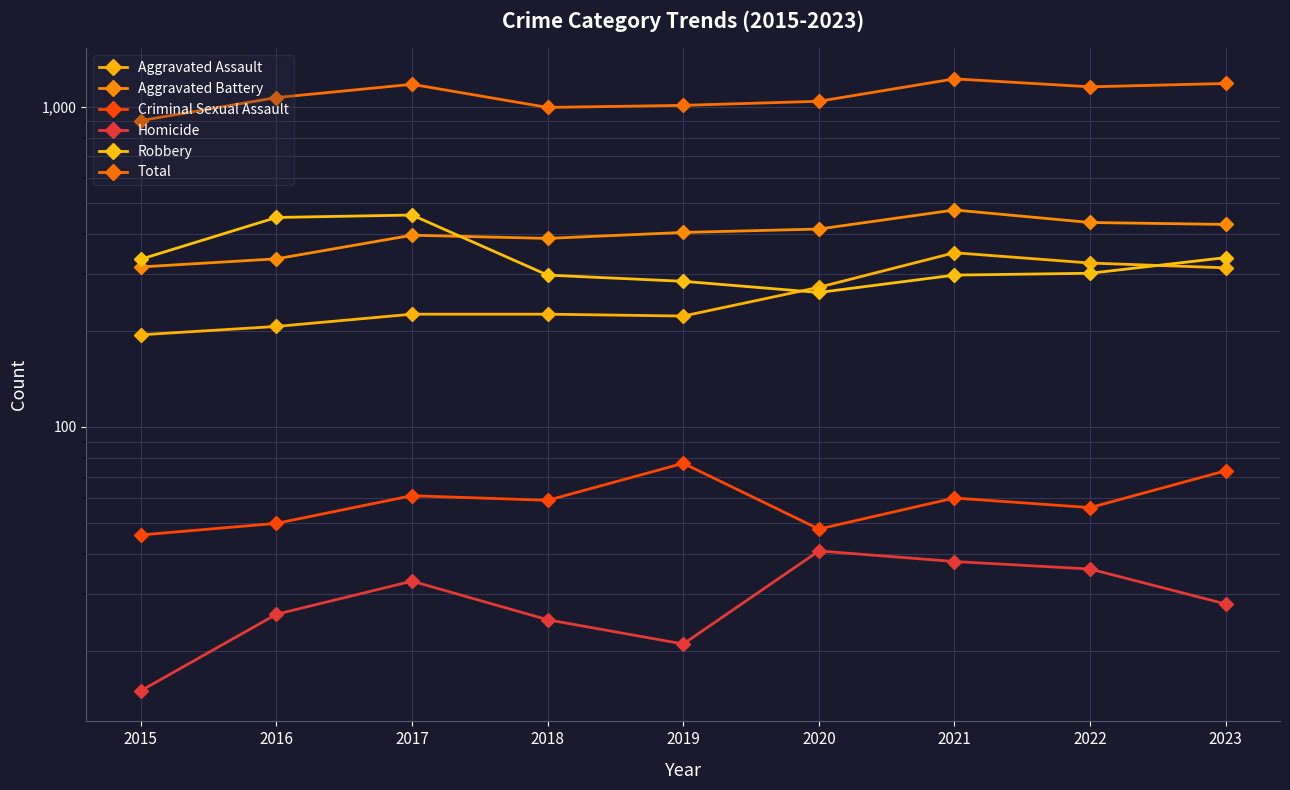

What is the total value across all series at 2021?

2444